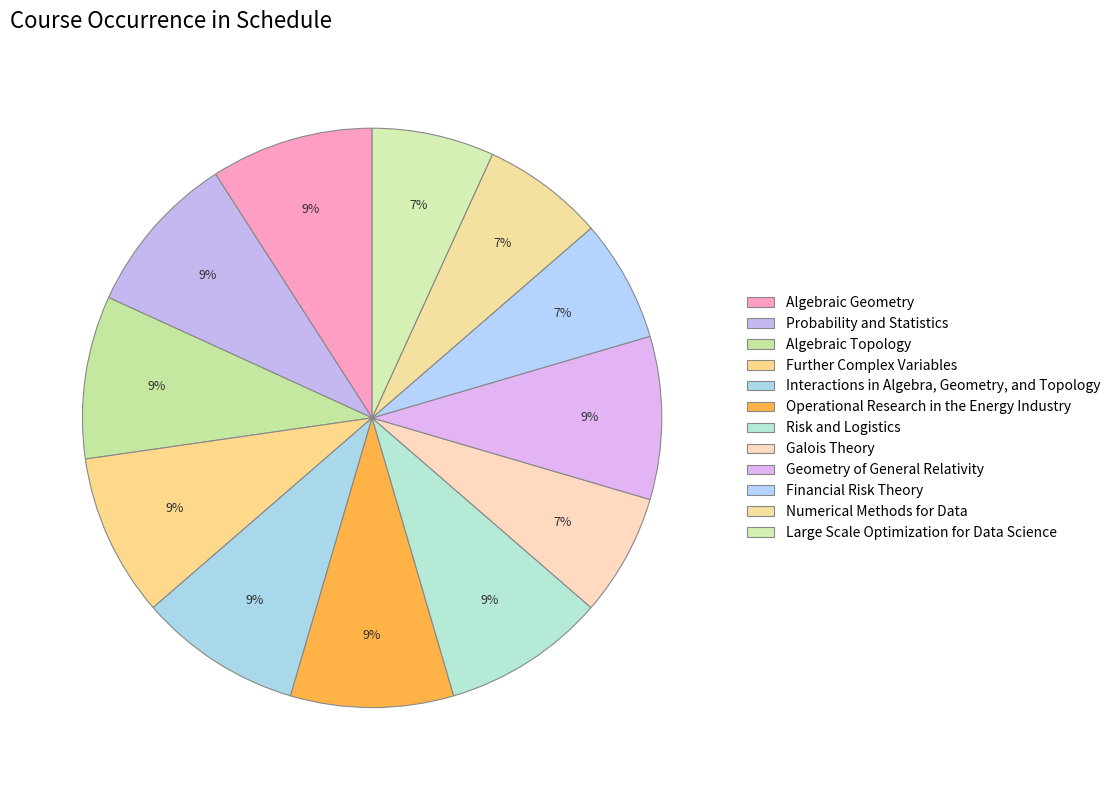

What percentage is the Algebraic Geometry slice, to the nearest percent?

9%